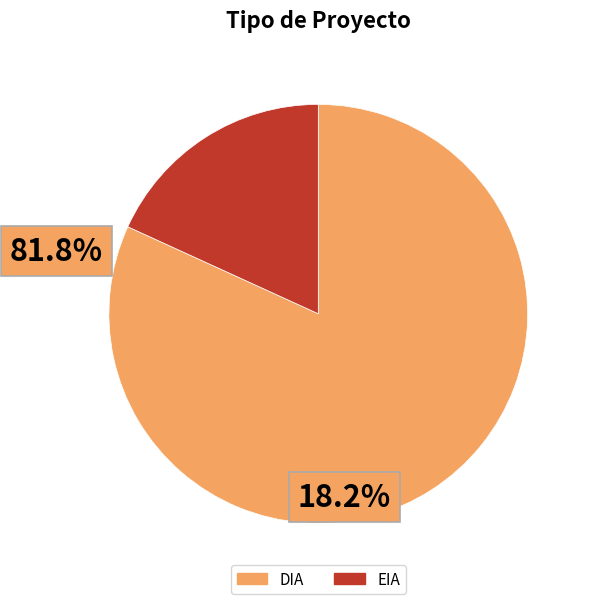

Approximately how many times larger is the value at DIA compared to EIA?

4.5